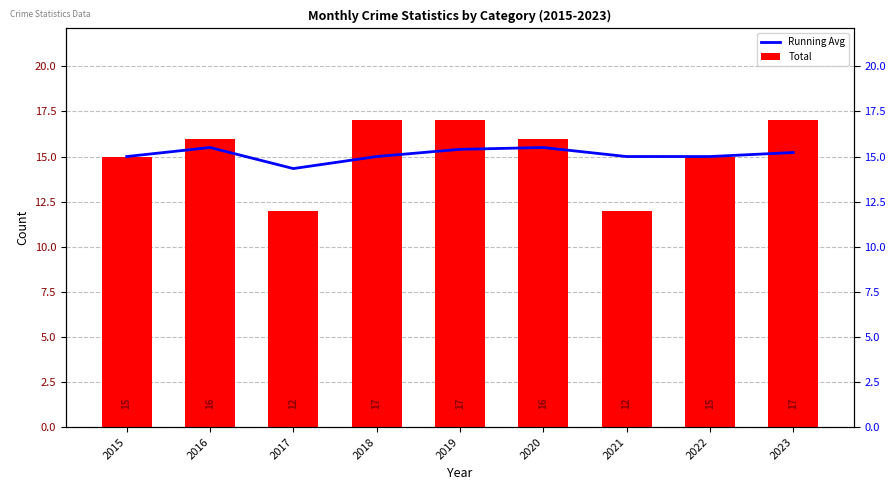

Between 2016 and 2020, which series saw the biggest shift?

Running Avg